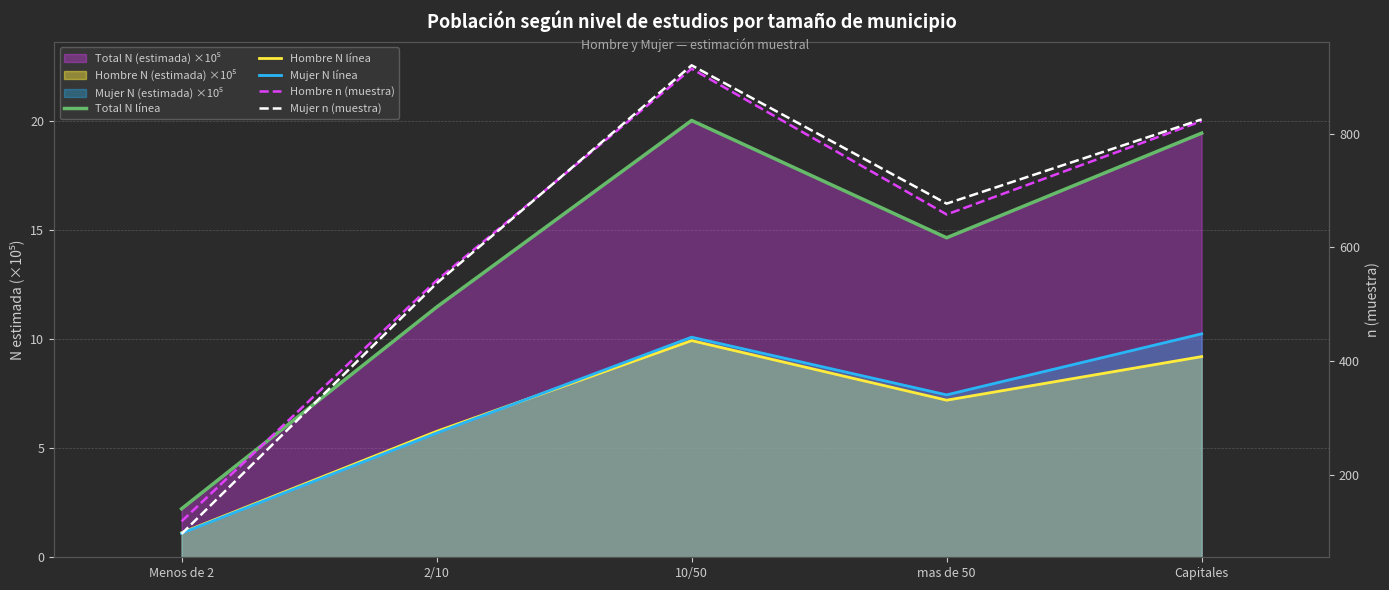

How many lines are shown in the chart?

5